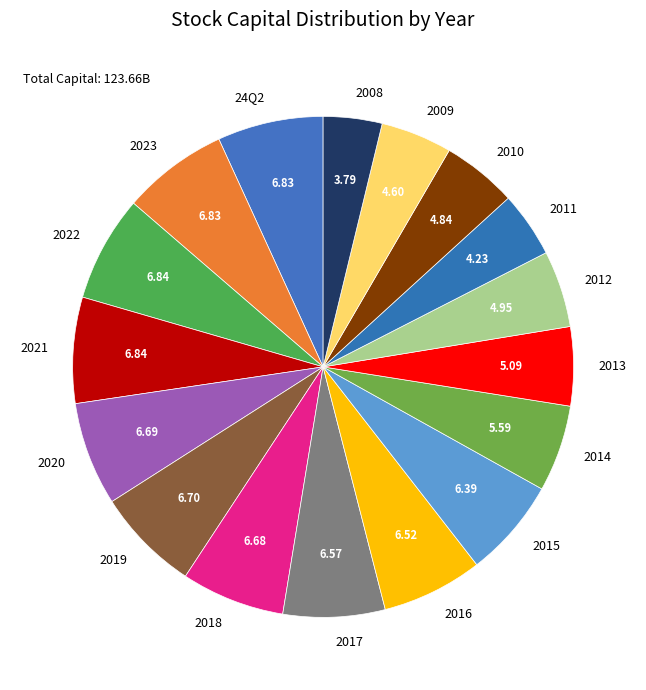

Does any single category account for the majority?

No